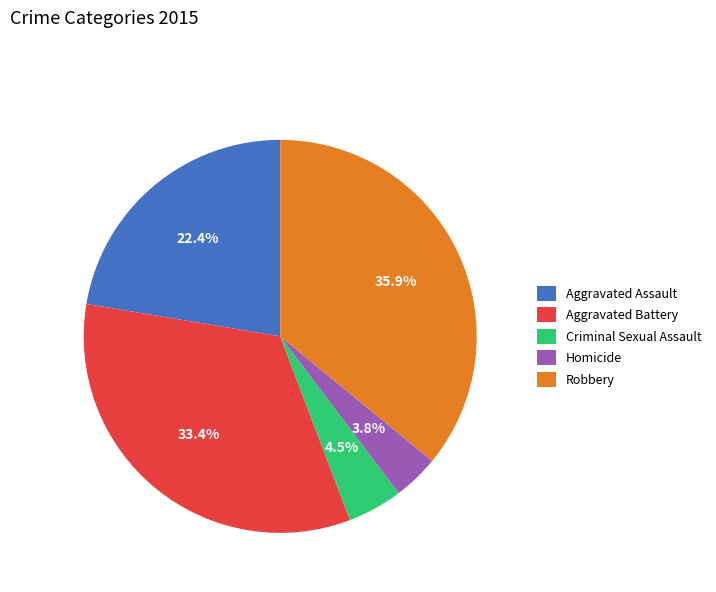

Rank the categories by value from highest to lowest.

Robbery, Aggravated Battery, Aggravated Assault, Criminal Sexual Assault, Homicide